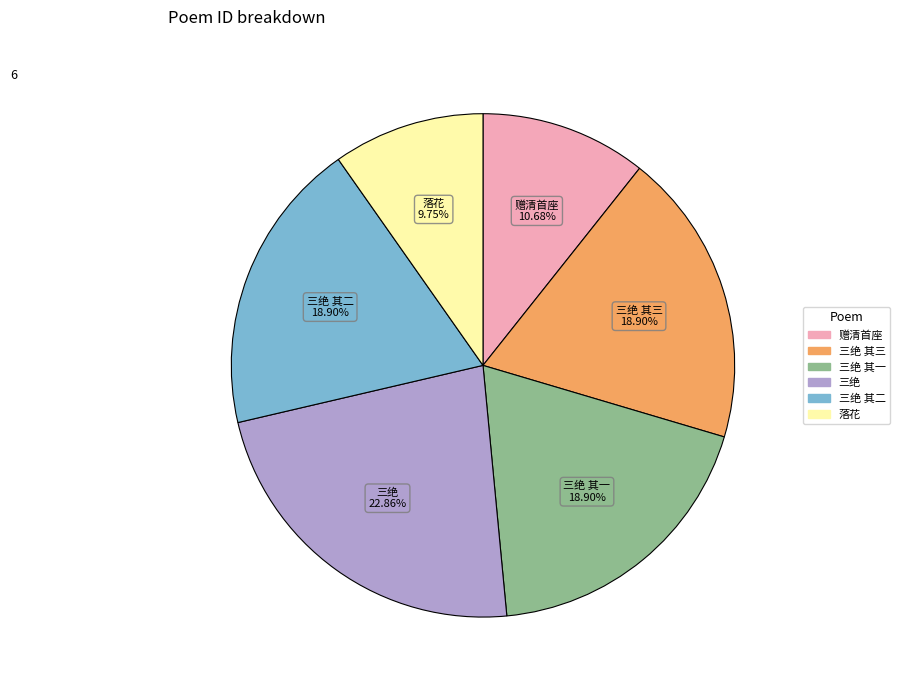

Is there any slice that represents more than half of the pie?

No